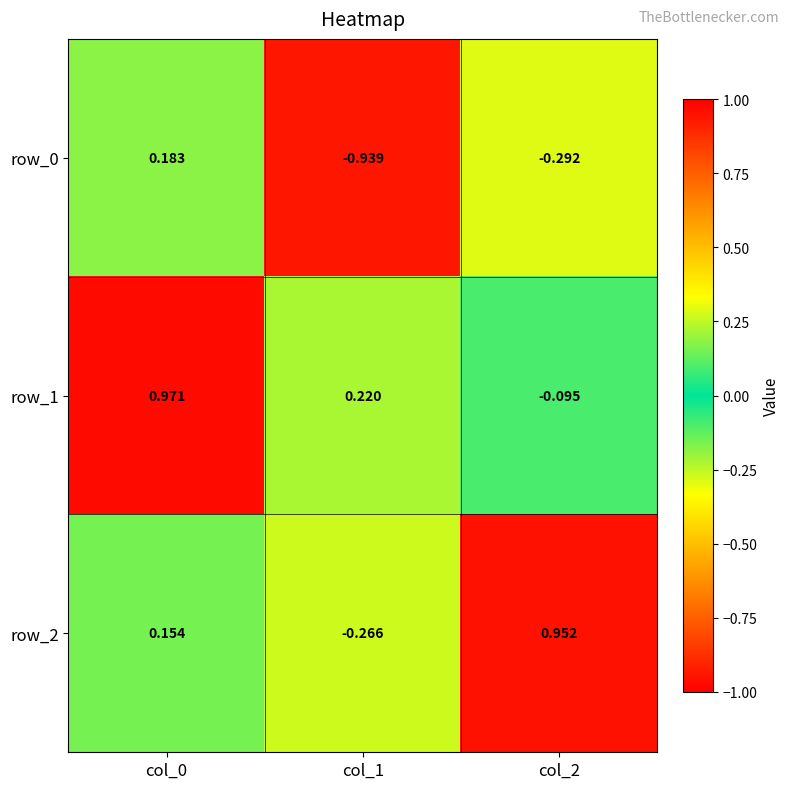

Which label corresponds to the largest value in the chart?

col_0